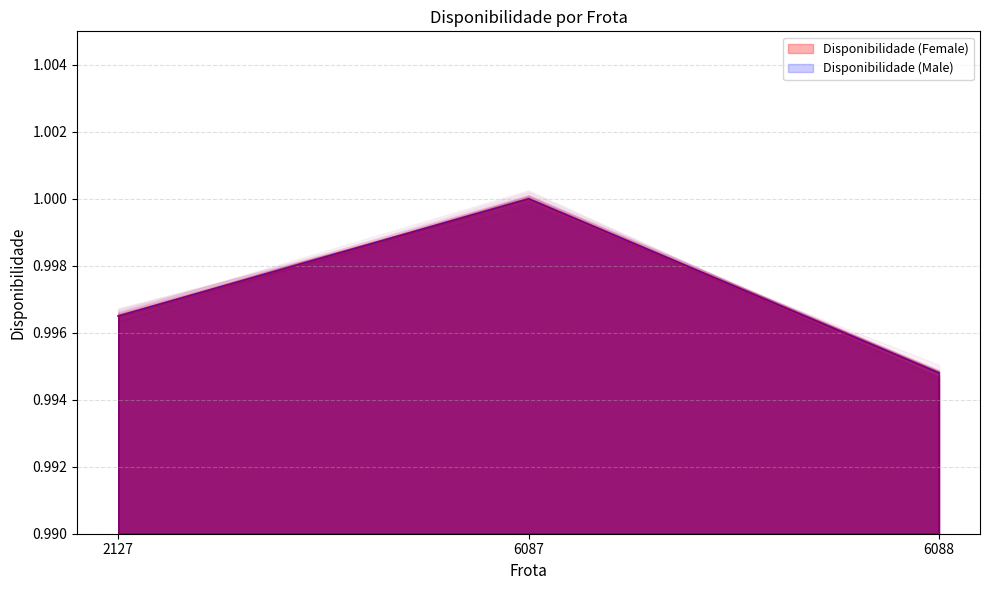

How many lines are shown in the chart?

1